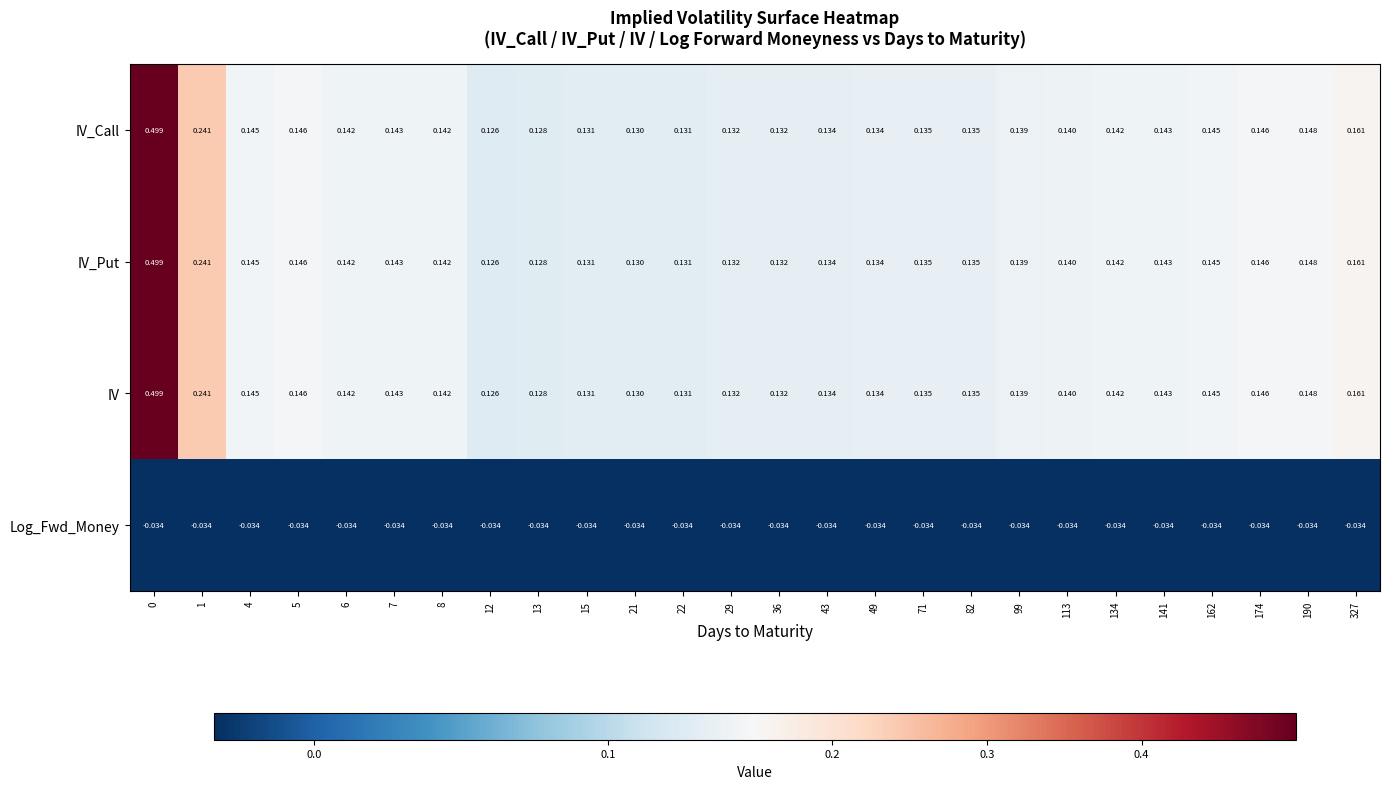

Is the value of Log_Fwd_Money at 21 greater than the value of IV_Put at 43?

No